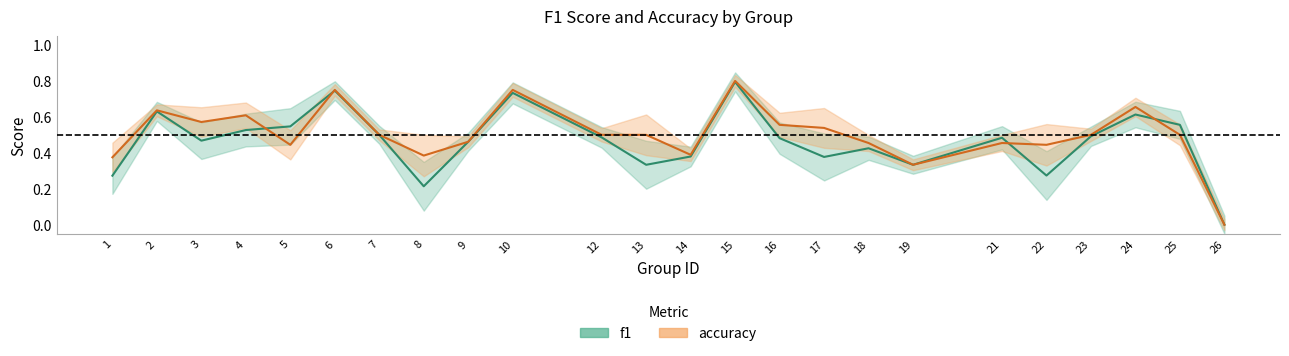

List the series in order of their overall mean, highest first.

accuracy, f1